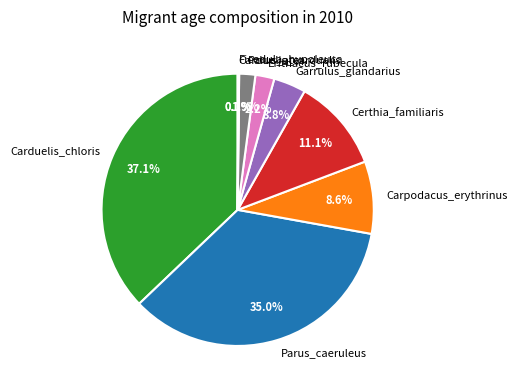

Is it true that Certhia_familiaris is 1% of the pie?

False